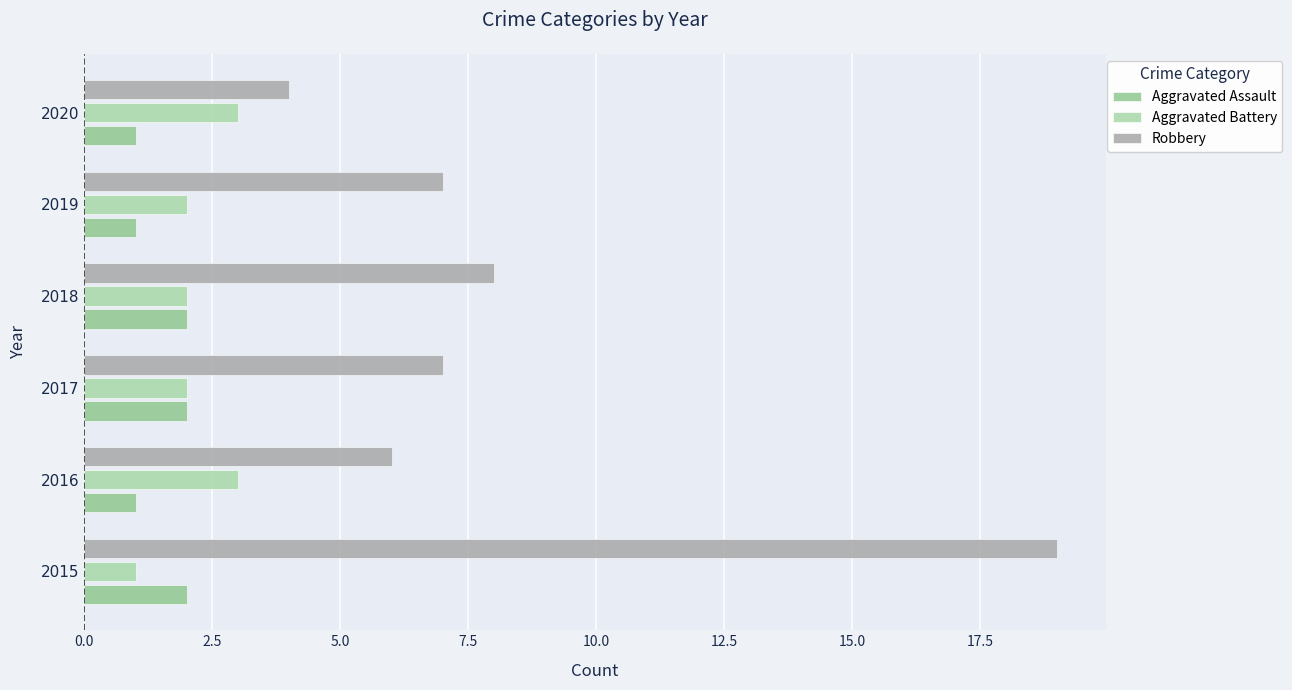

How many distinct data groups are displayed?

3